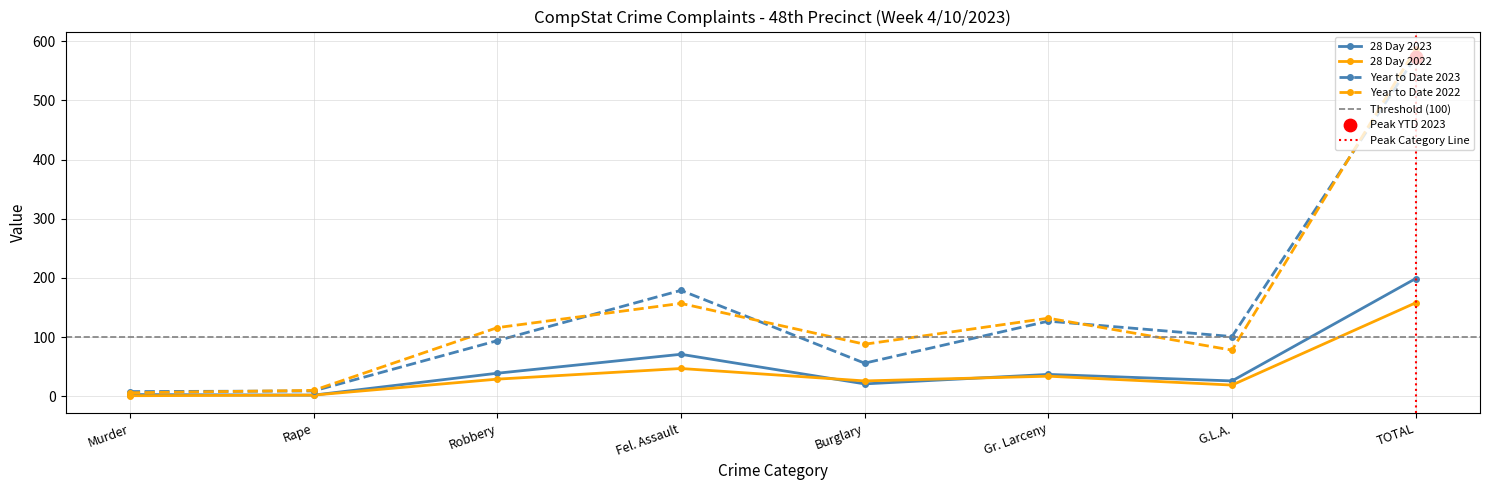

At which category is the sum across all series the highest?

TOTAL